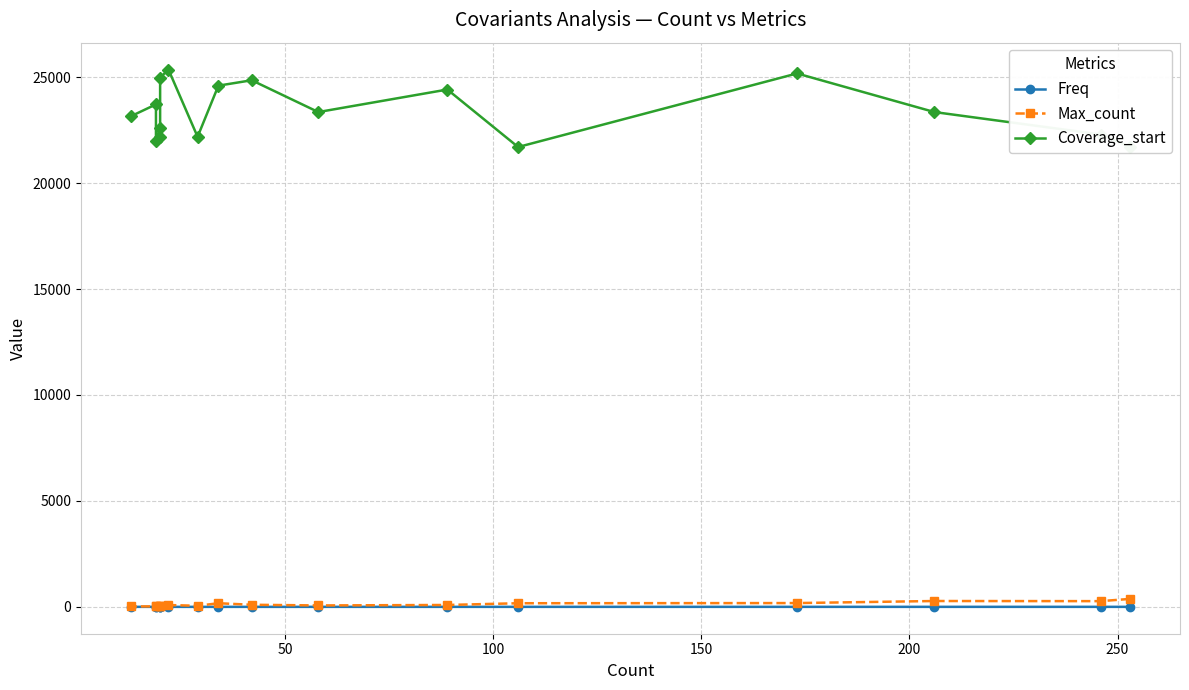

How many lines are shown in the chart?

3